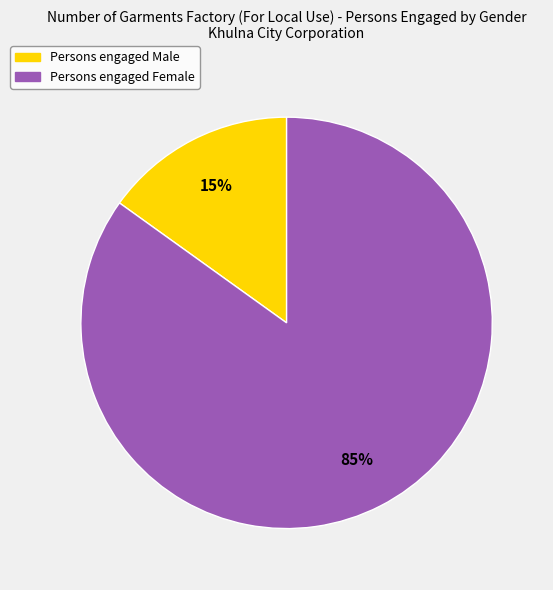

Does any single category account for the majority?

Yes